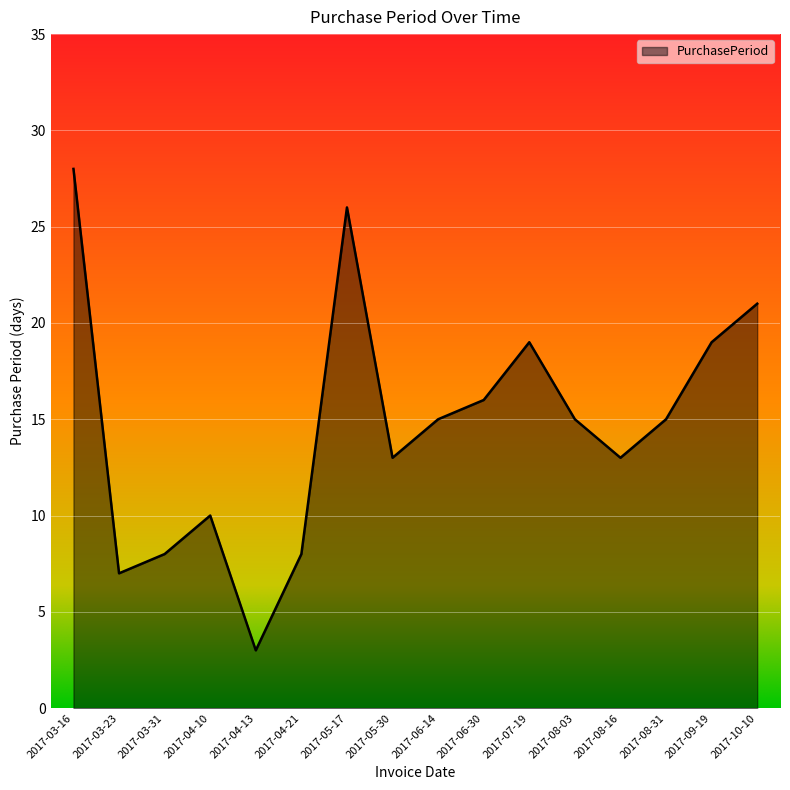

The chart shows a value of 10 at 2017-07-19. True or false?

False